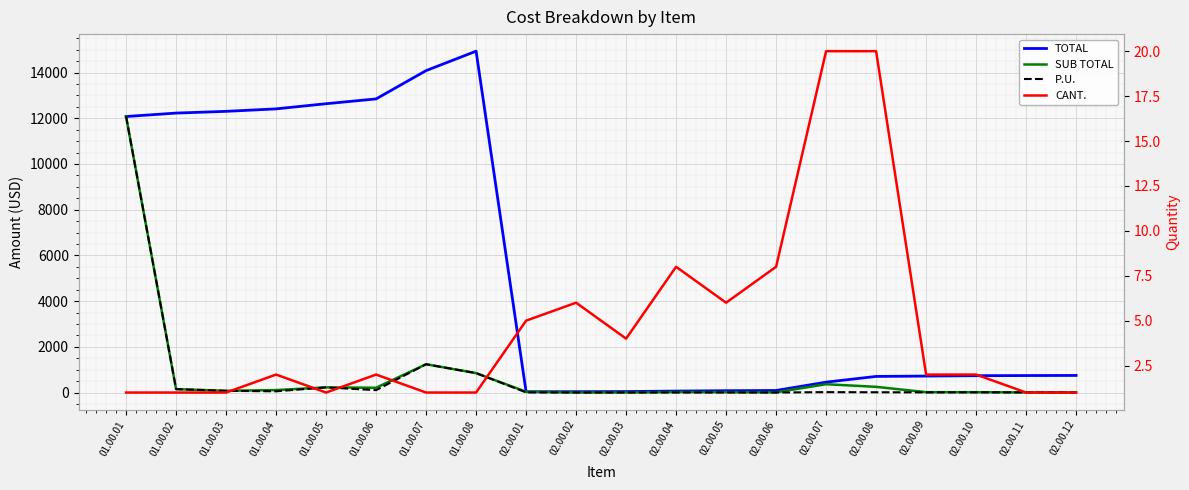

How many values in the TOTAL series exceed 743?

10